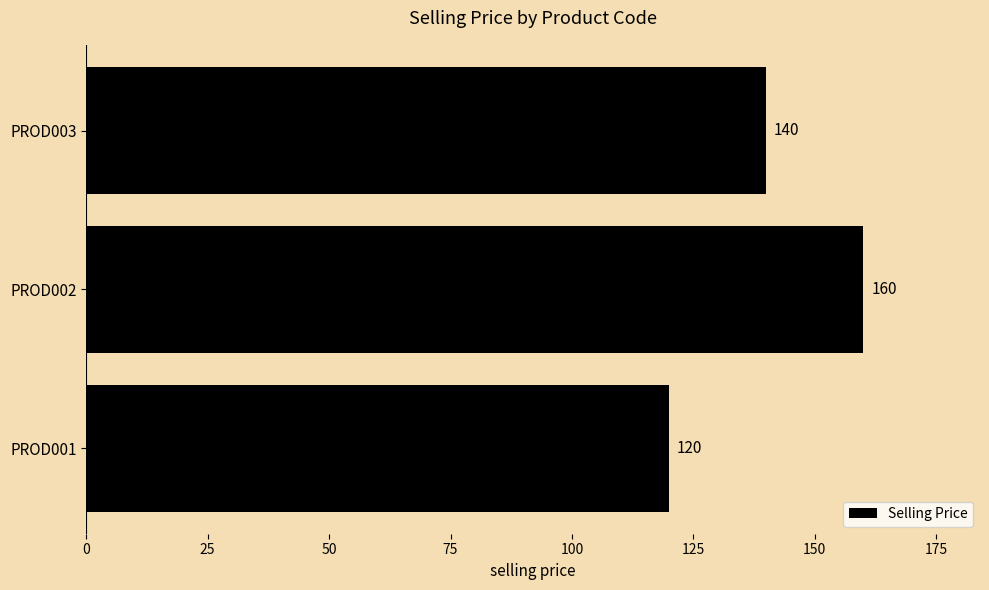

Rank the categories by value from lowest to highest.

PROD001, PROD003, PROD002